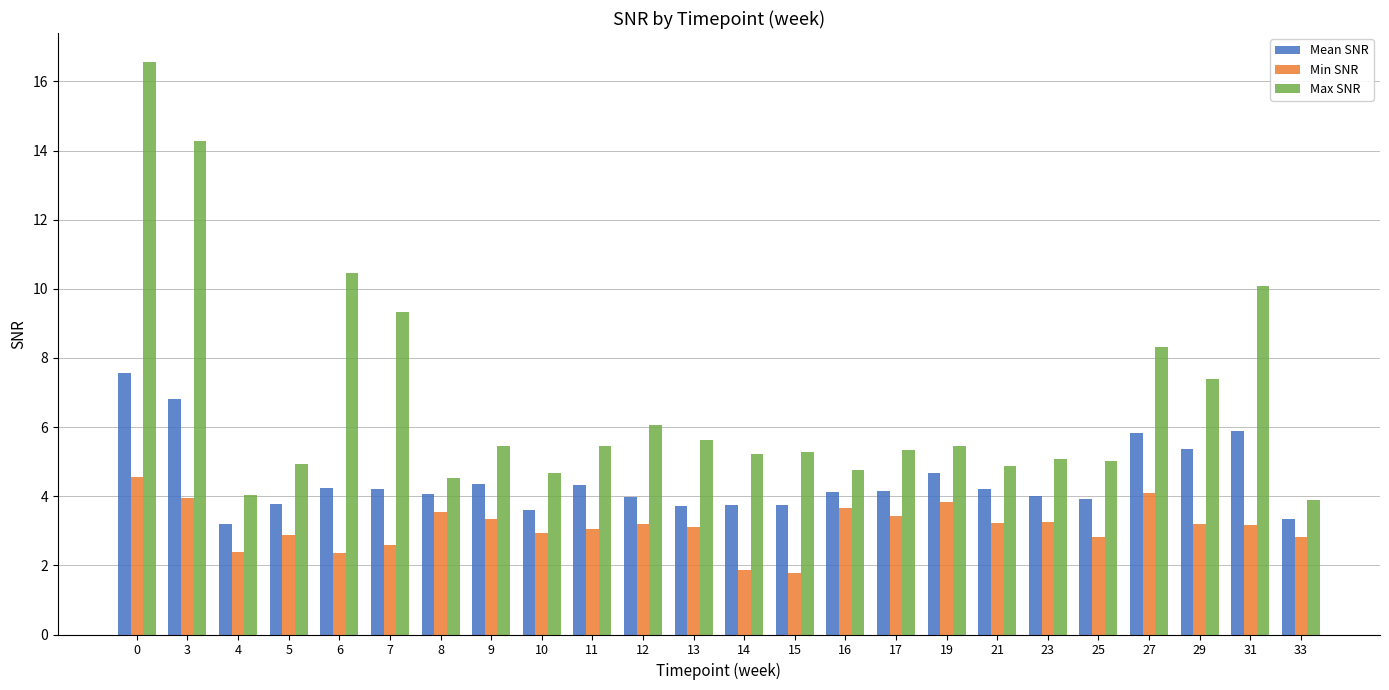

The value of Mean SNR at 14 is 3.8. True or false?

True